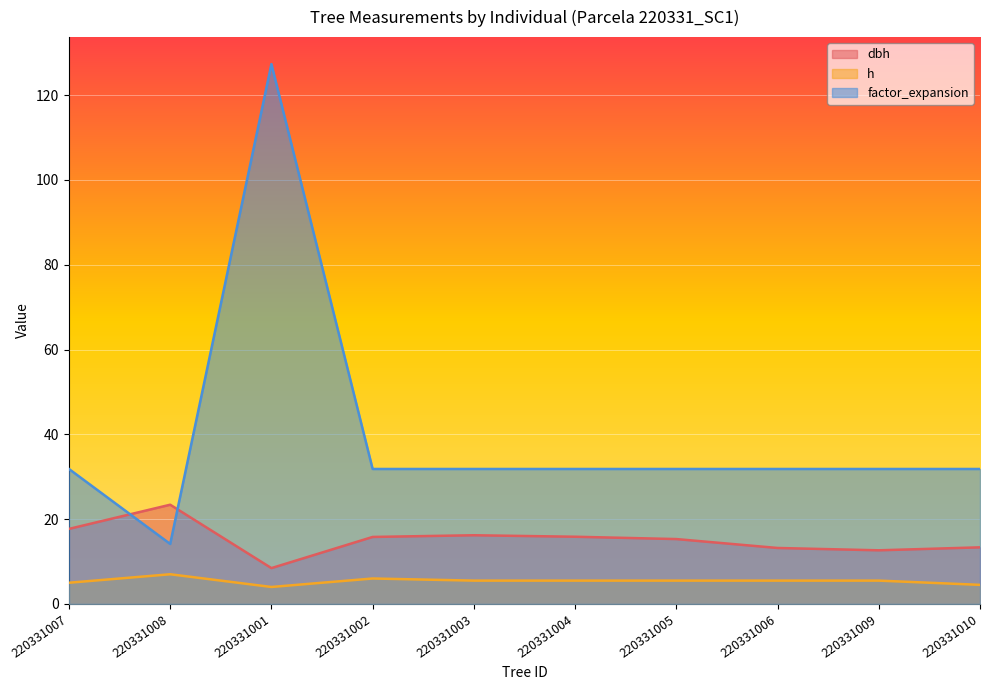

True or false: dbh and h intersect in this chart.

False